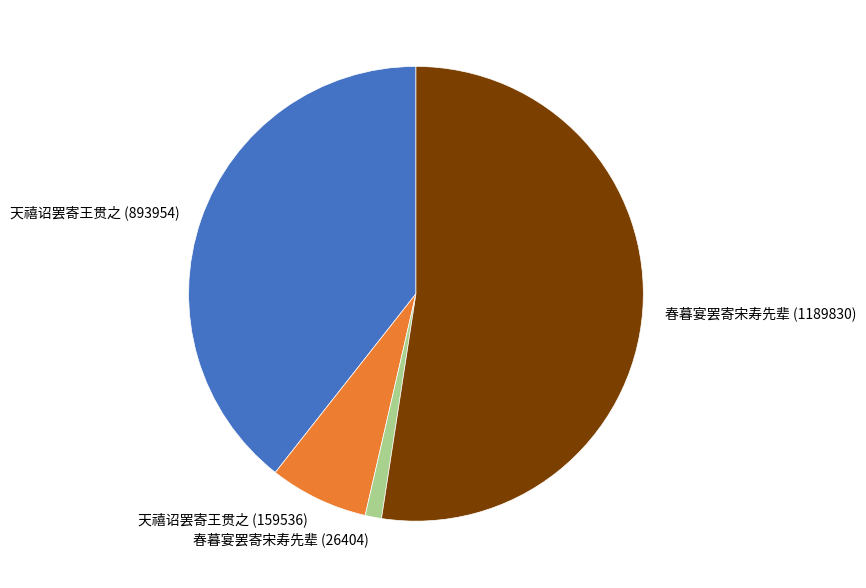

What is the ratio of the value at 天禧诏罢寄王贯之 (159536) to the value at 春暮宴罢寄宋寿先辈 (26404)?

6.0